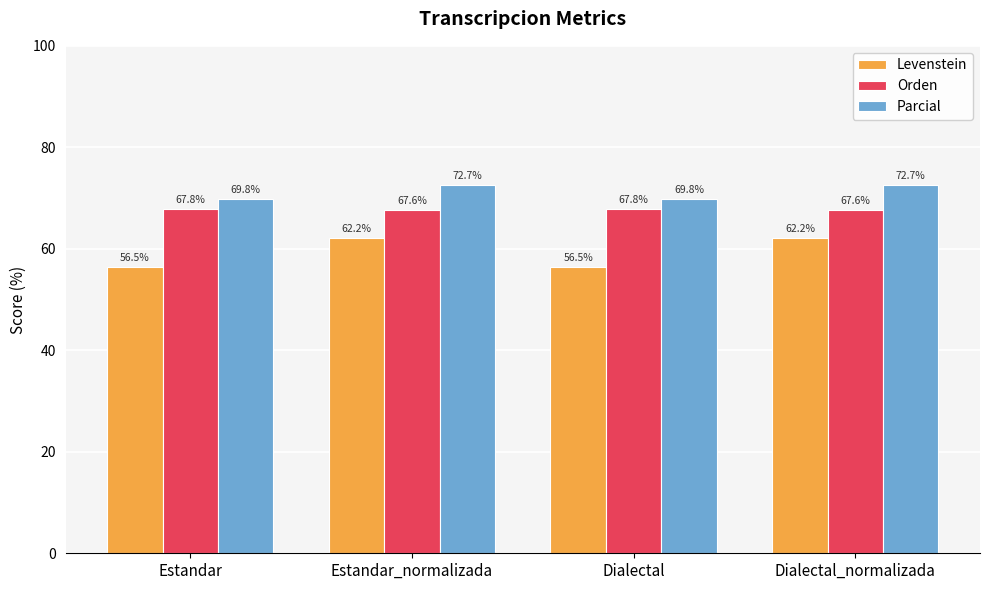

What is the label of the 4th bar from the left?

Dialectal_normalizada